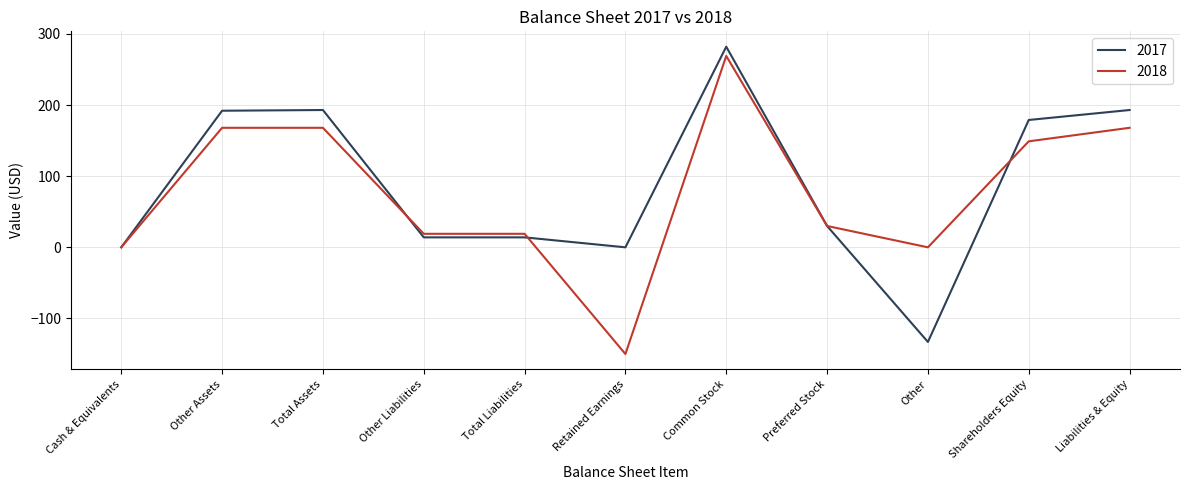

At which category is the sum across all series the highest?

Common Stock